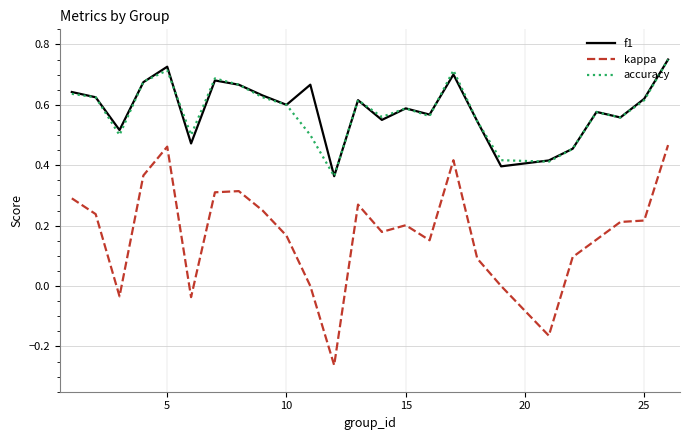

True or false: f1 and kappa cross at least once.

False